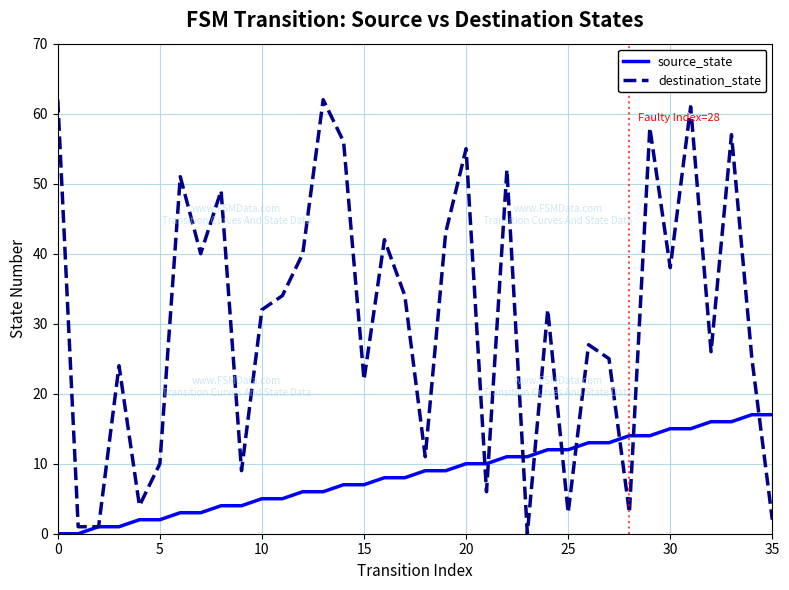

What is the maximum value for source_state?

17